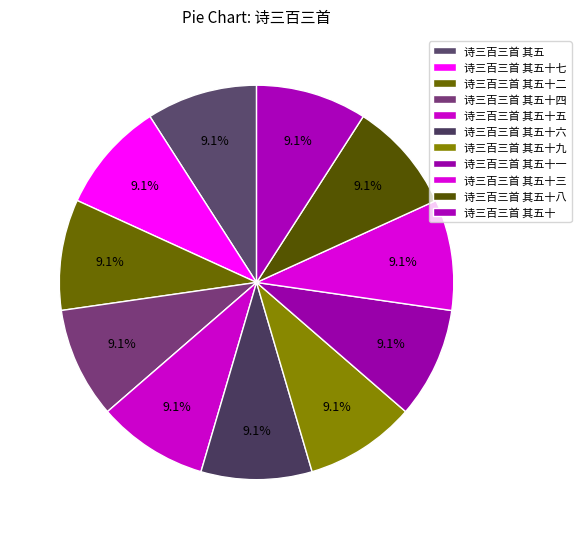

How much of the chart is everything except 诗三百三首 其五十七?

90.9%